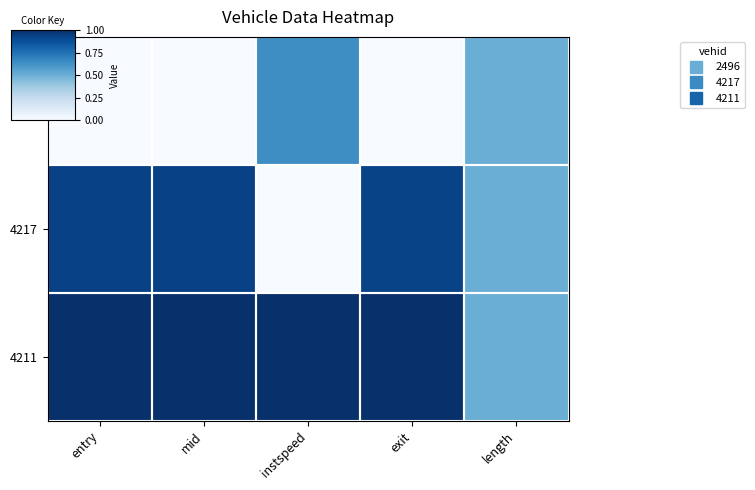

Which label corresponds to the smallest value in the chart?

entry